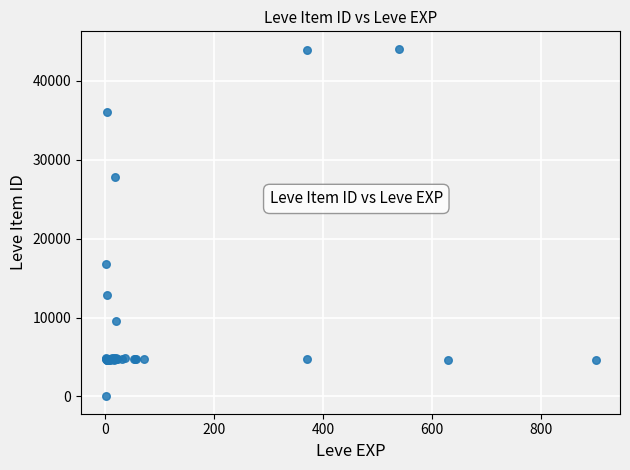

What Y value in the scatter plot is closest to 22050?

16734